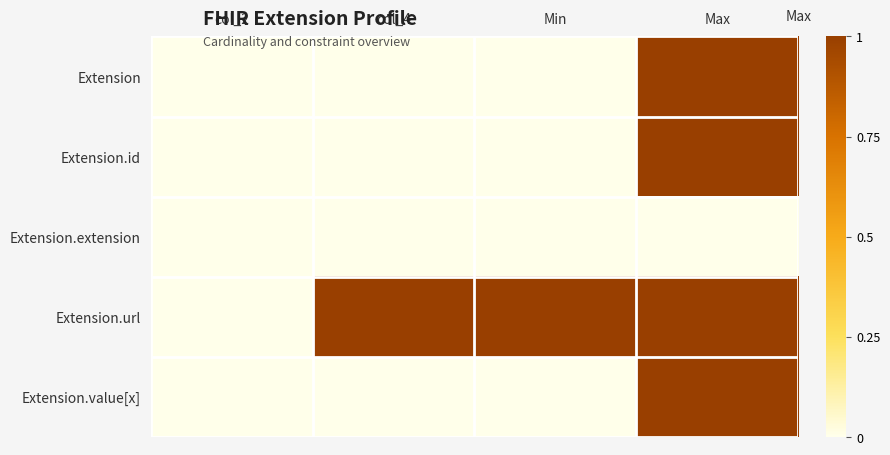

Reading right to left, extract all data points from this chart.

Extension: Max=1	Min=0	col_4=0	col_2=0
Extension.id: Max=1	Min=0	col_4=0	col_2=0
Extension.extension: Max=0	Min=0	col_4=0	col_2=0
Extension.url: Max=1	Min=1	col_4=1	col_2=0
Extension.value[x]: Max=1	Min=0	col_4=0	col_2=0